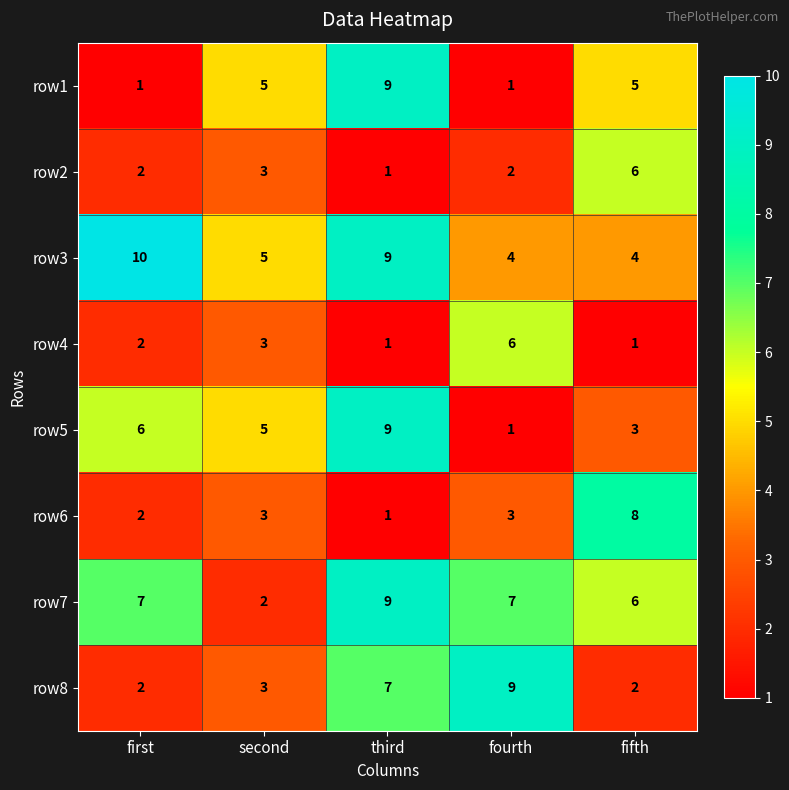

What is the average value of the row4 series?

3